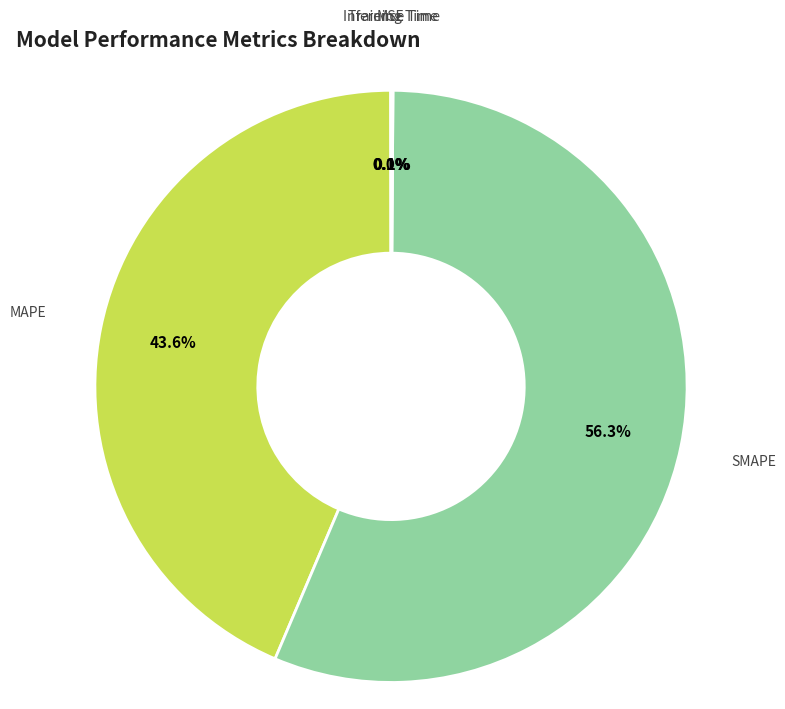

Approximately how many times larger is the value at SMAPE compared to MAPE?

1.3